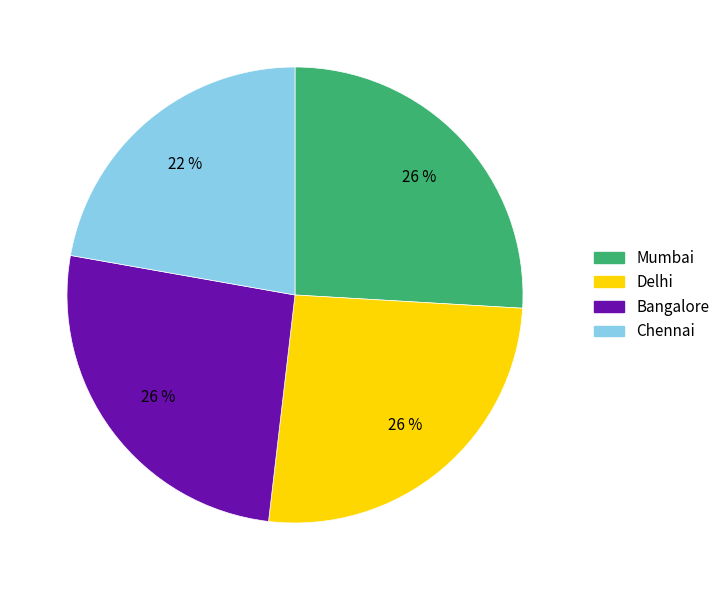

Between Mumbai and Chennai, which is larger?

Mumbai